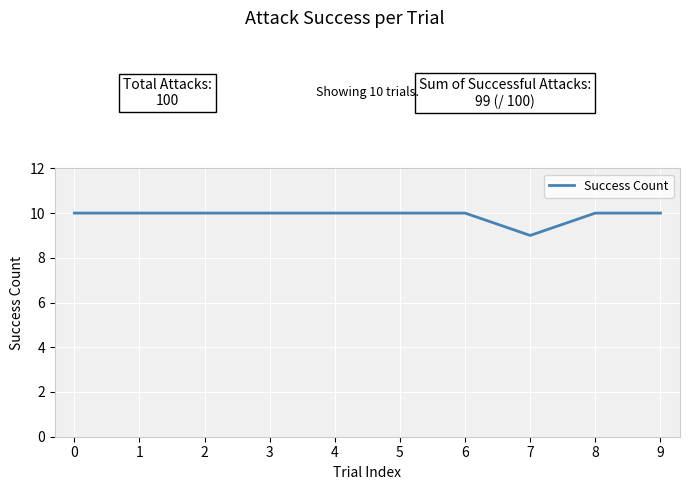

Is it true that the value at 2 is 10?

True